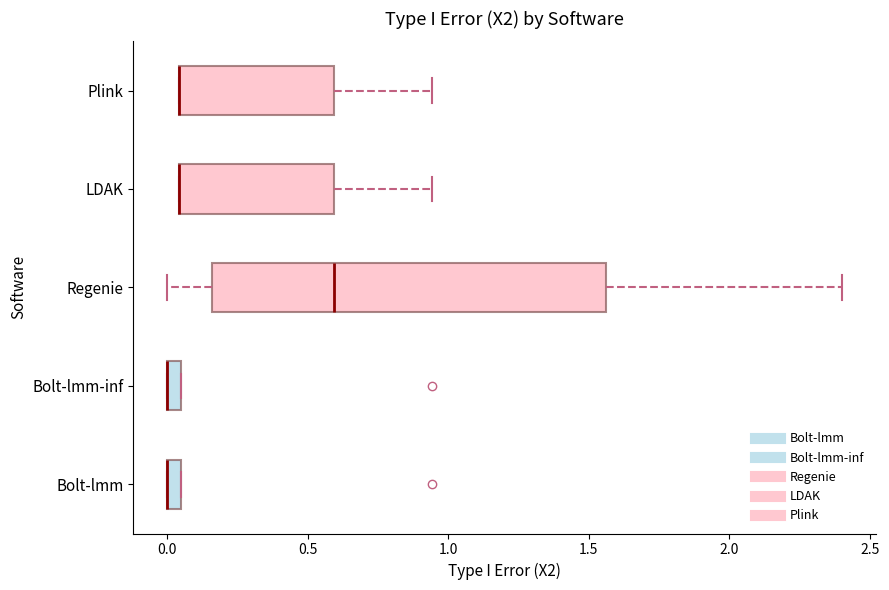

Comparing the boxes themselves (not the whiskers), which one is the widest?

Regenie